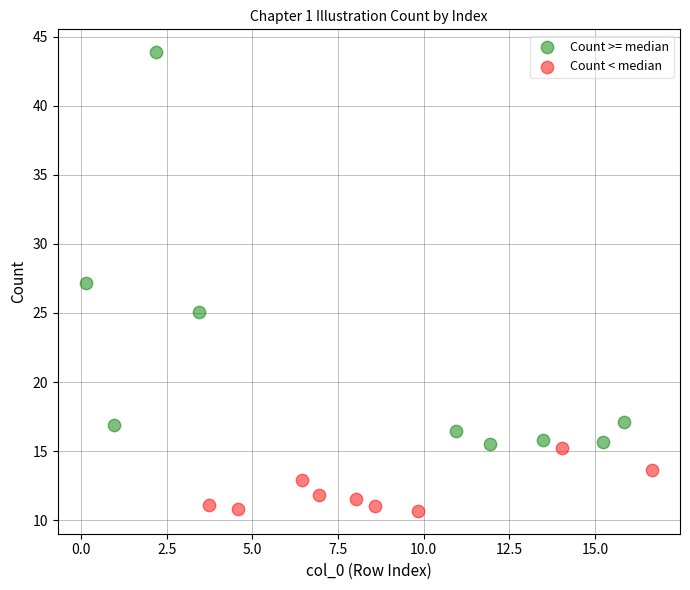

Which series contains the highest Y value?

Count >= median